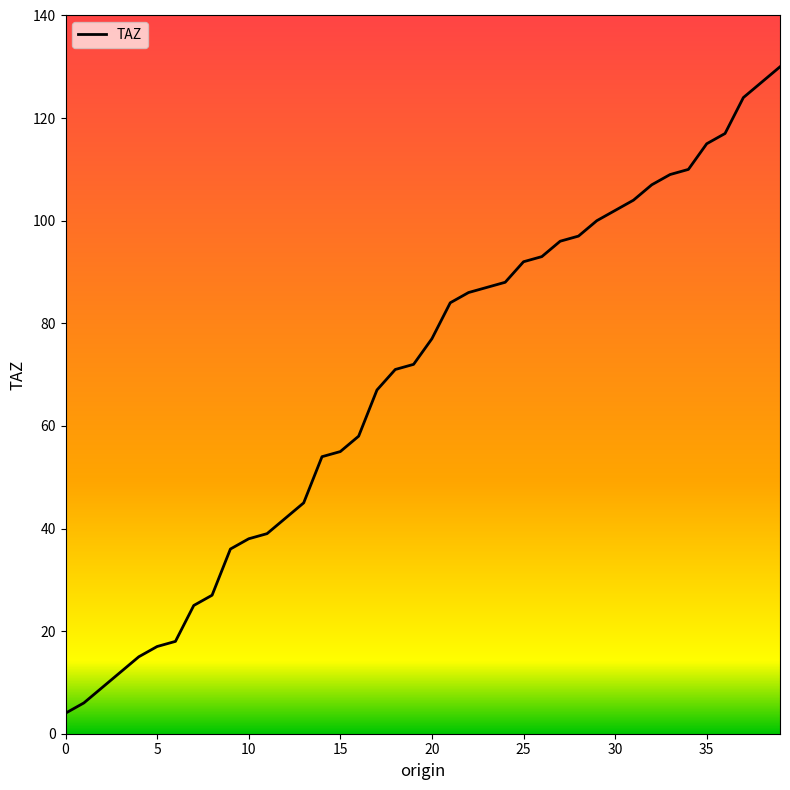

What is the minimum value shown in the chart?

4